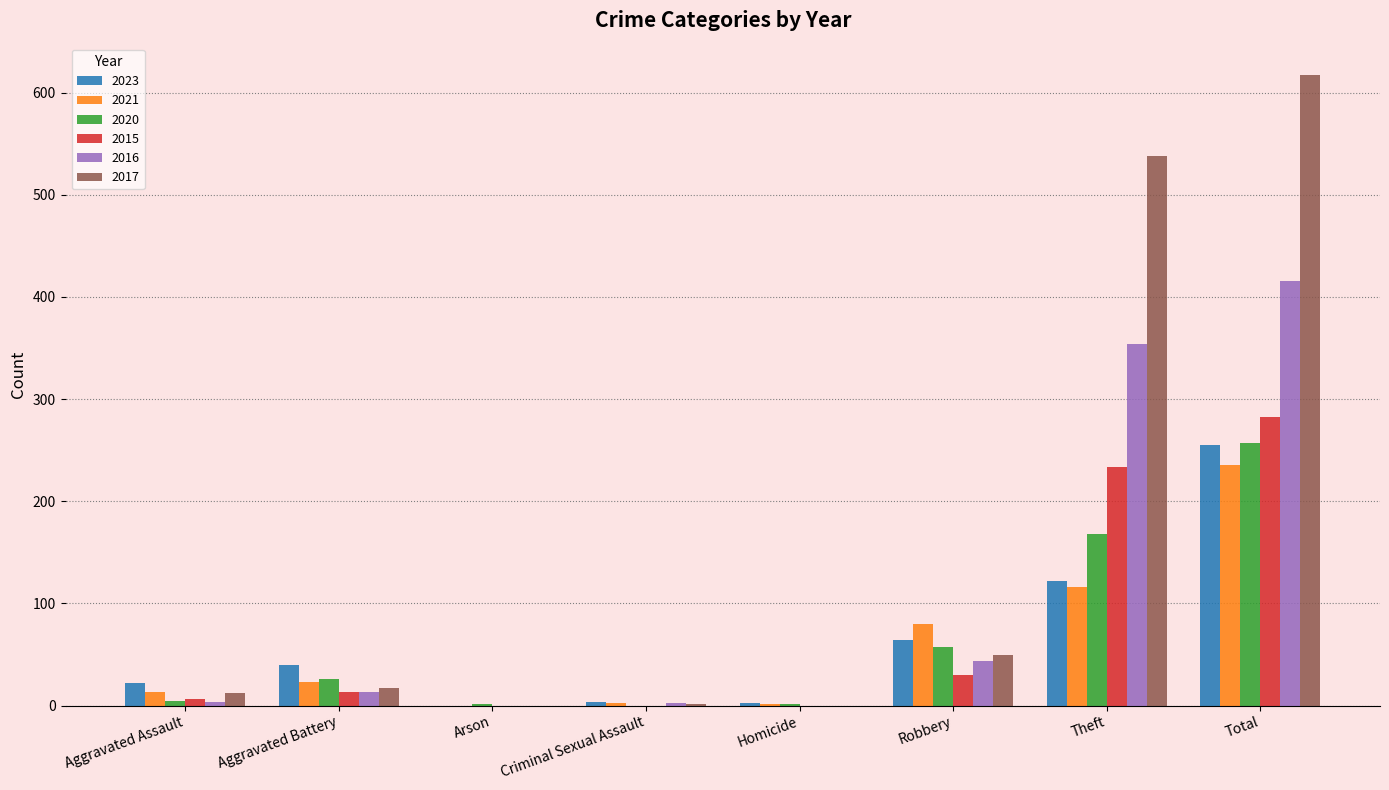

What is the sum of the 2021 values at Aggravated Battery and Total?

258